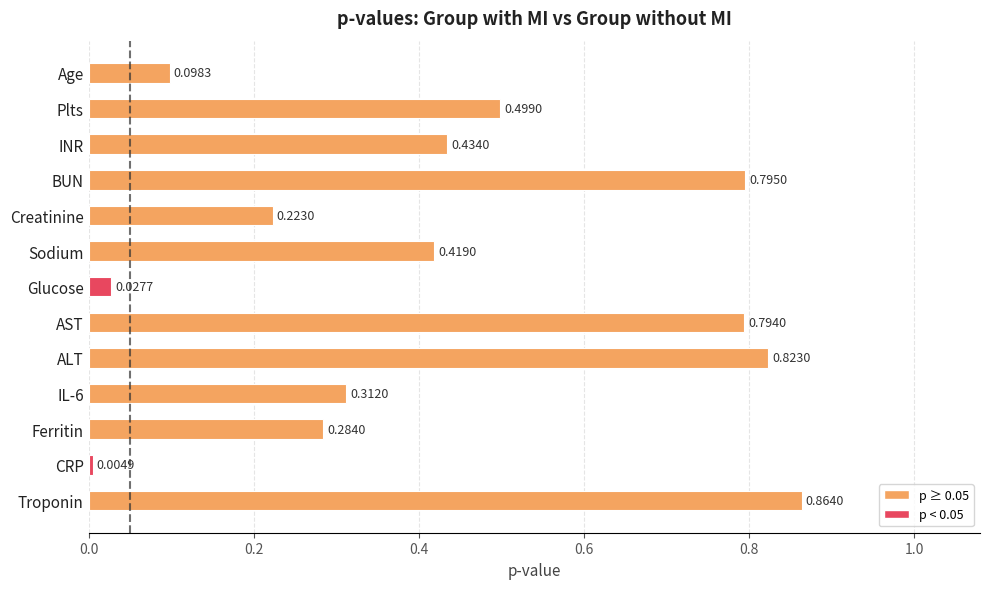

Which has a higher value, BUN or Glucose?

BUN